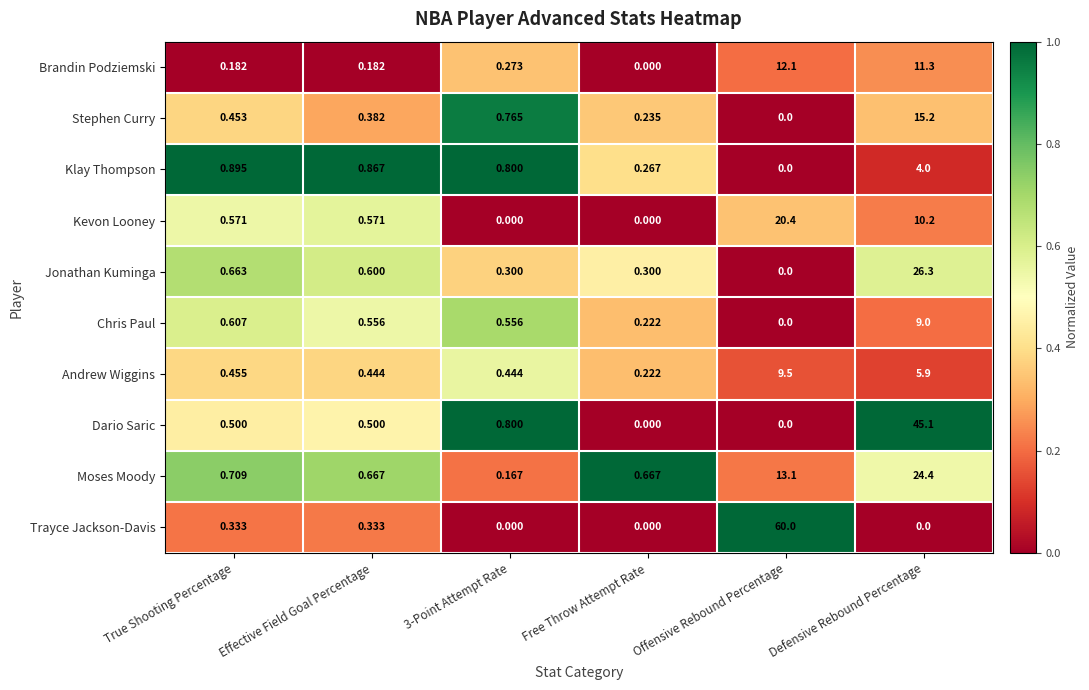

Which category has the highest value in the Chris Paul series?

Defensive Rebound Percentage